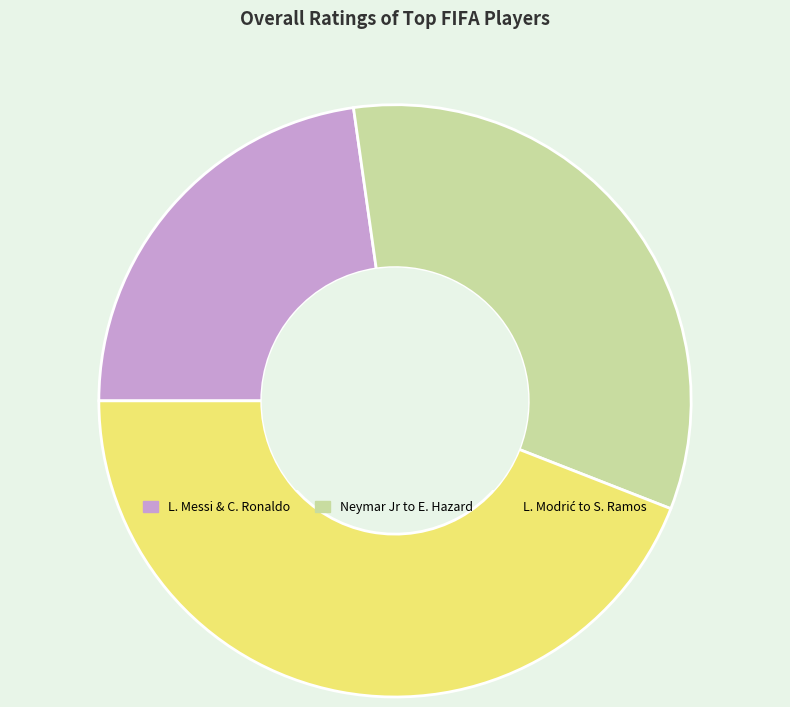

Which category has the smallest portion of the pie?

L. Messi & C. Ronaldo